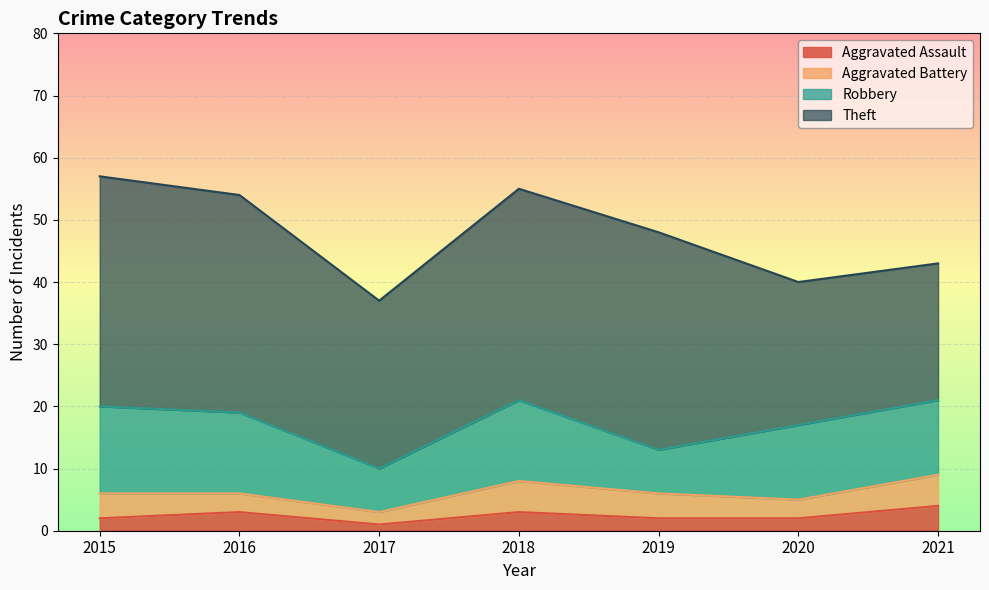

Rank the series at 2016 from highest to lowest value.

Theft, Robbery, Aggravated Assault, Aggravated Battery